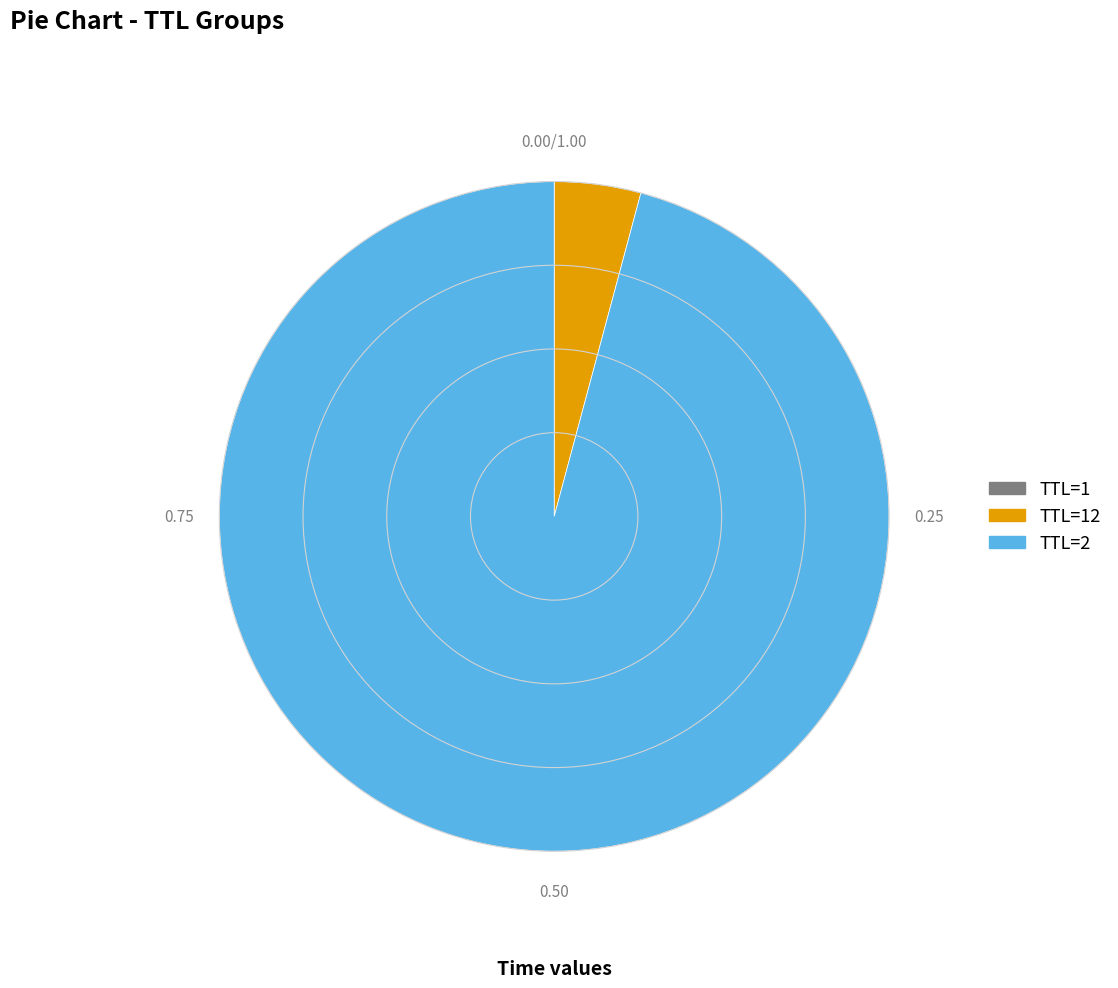

Is there a majority slice in this chart?

Yes